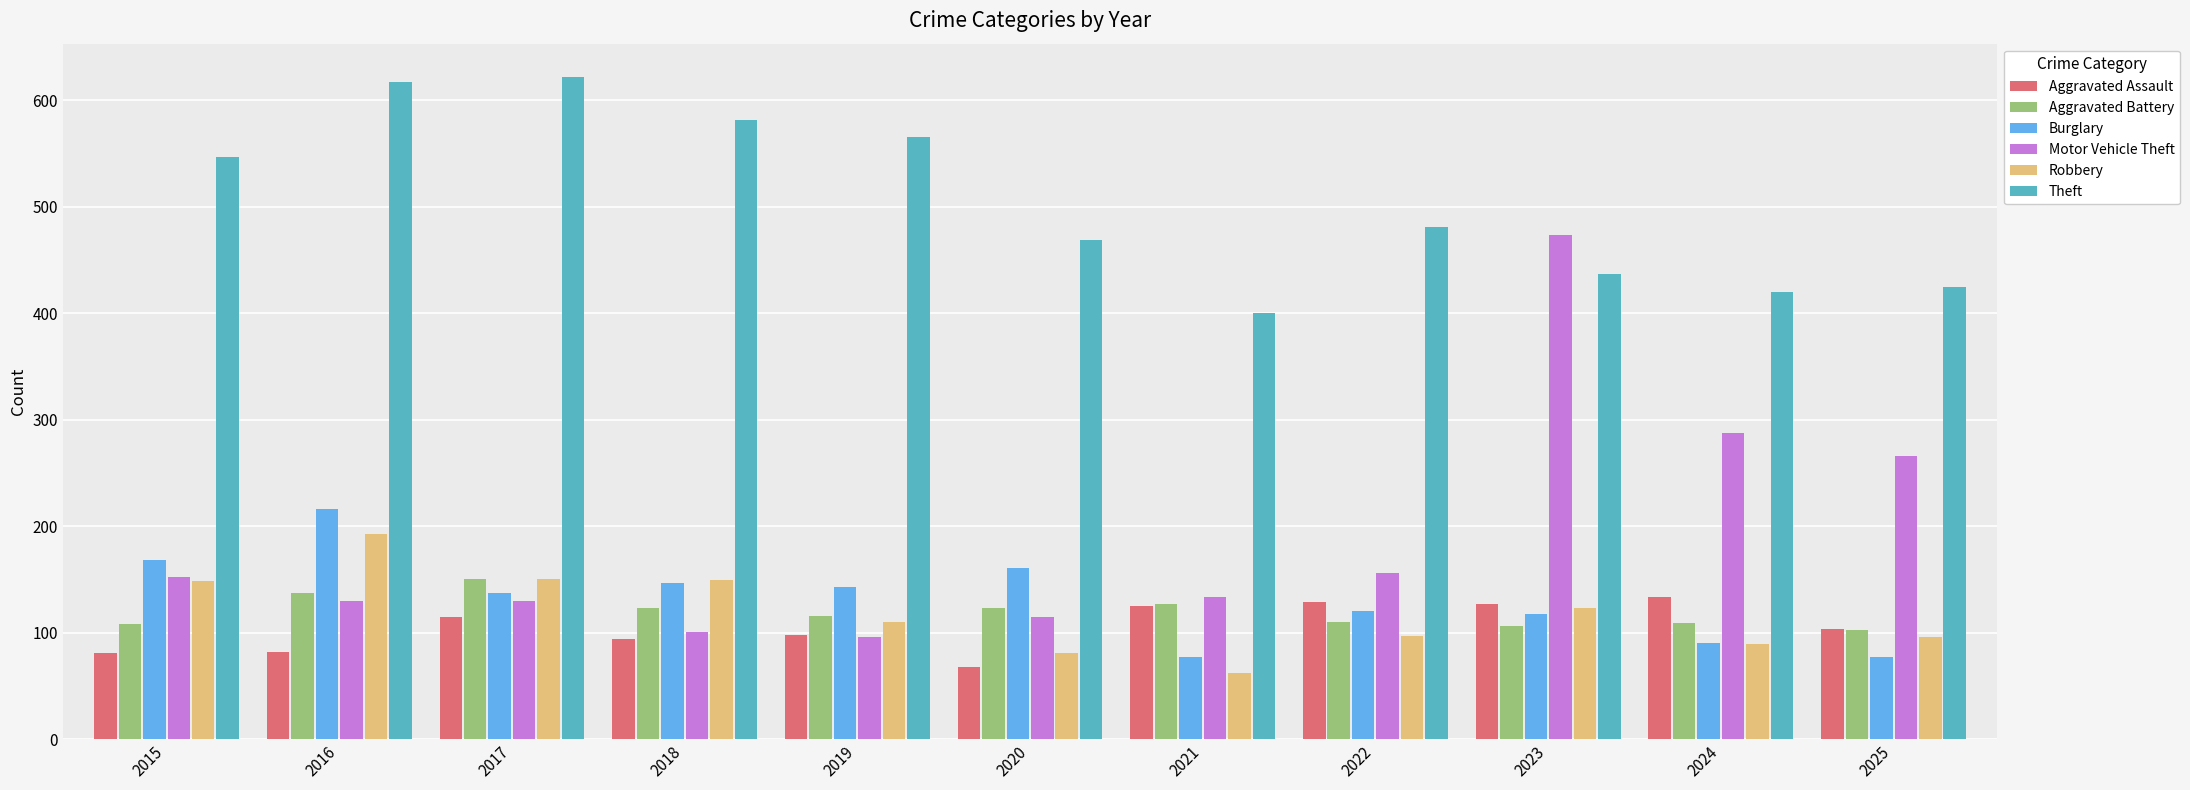

Which label corresponds to the smallest value in the chart?

2021